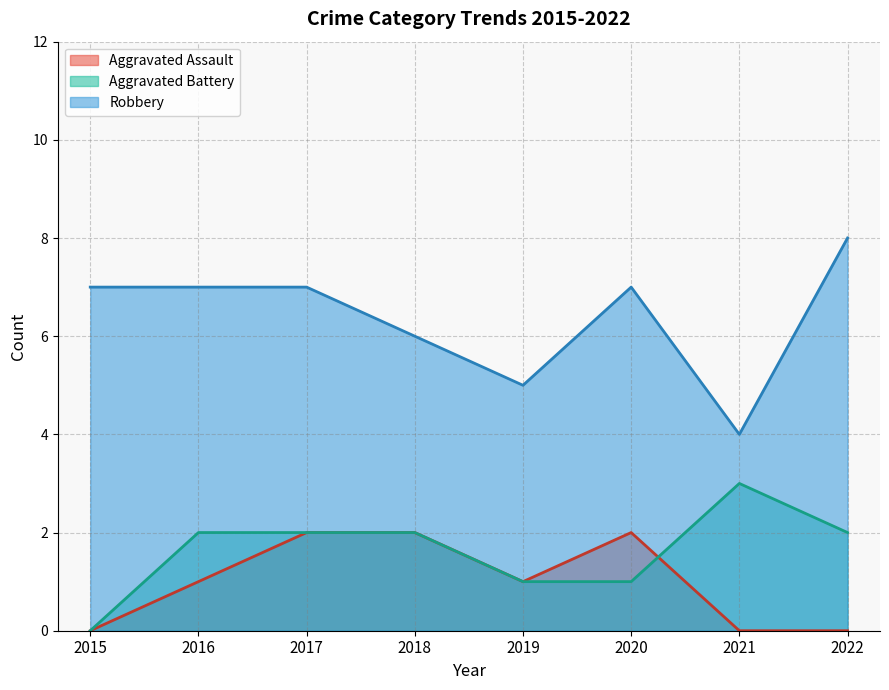

What is the greatest value displayed?

8